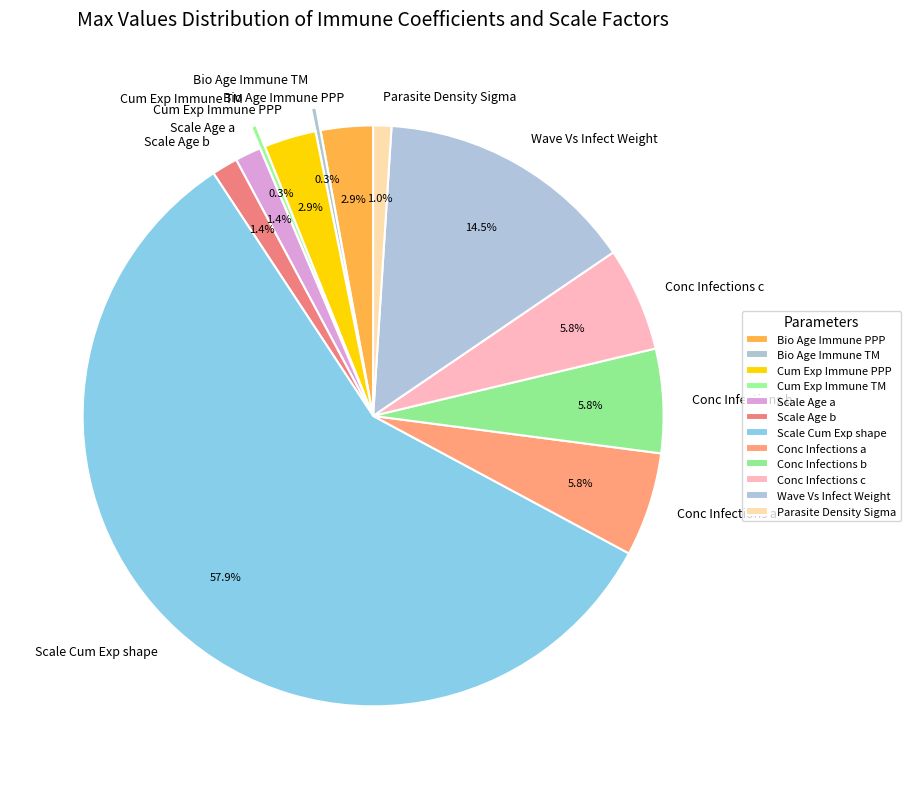

Does Scale Cum Exp shape represent more than half of the total?

Yes